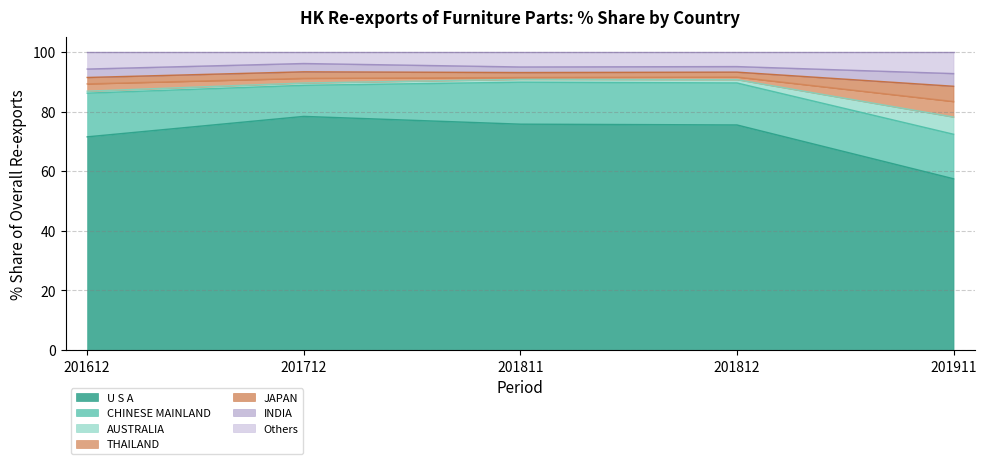

What are all the series names shown in the legend?

U S A, CHINESE MAINLAND, AUSTRALIA, THAILAND, JAPAN, INDIA, Others